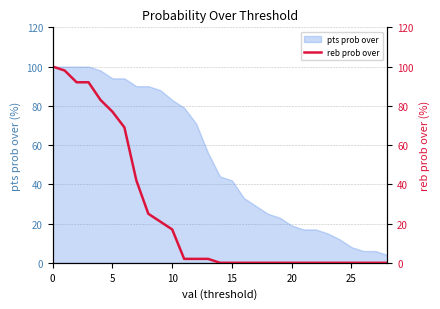

What is the highest value of the pts prob over series?

100